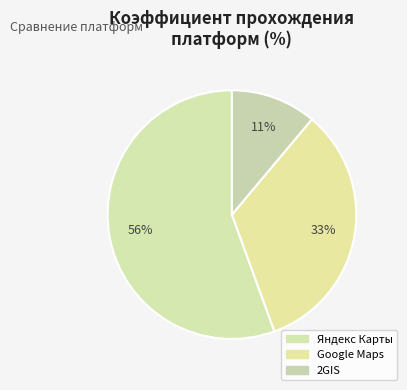

What percentage is the Google Maps slice, to the nearest percent?

33%